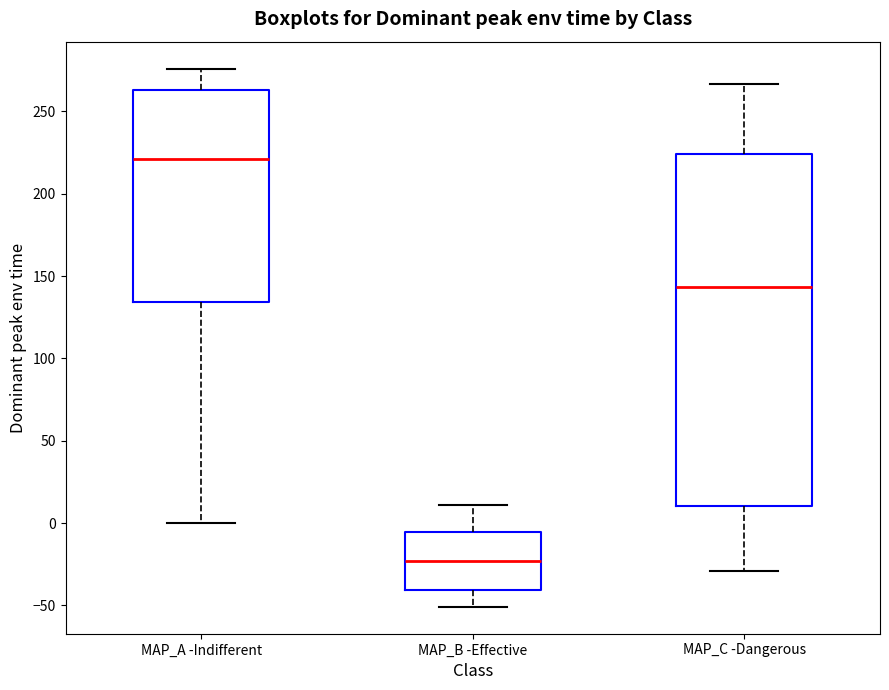

Where is the upper edge of the box for MAP_B -Effective on the y-axis? The values are not printed on the chart, so give them approximately, as read against the axis.

-5